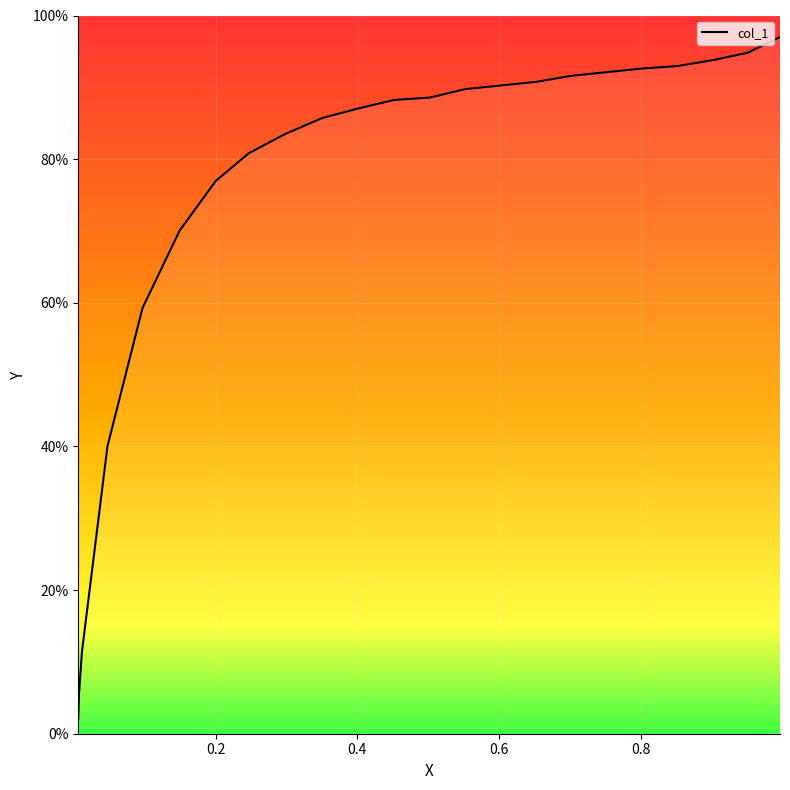

How many lines are shown in the chart?

1